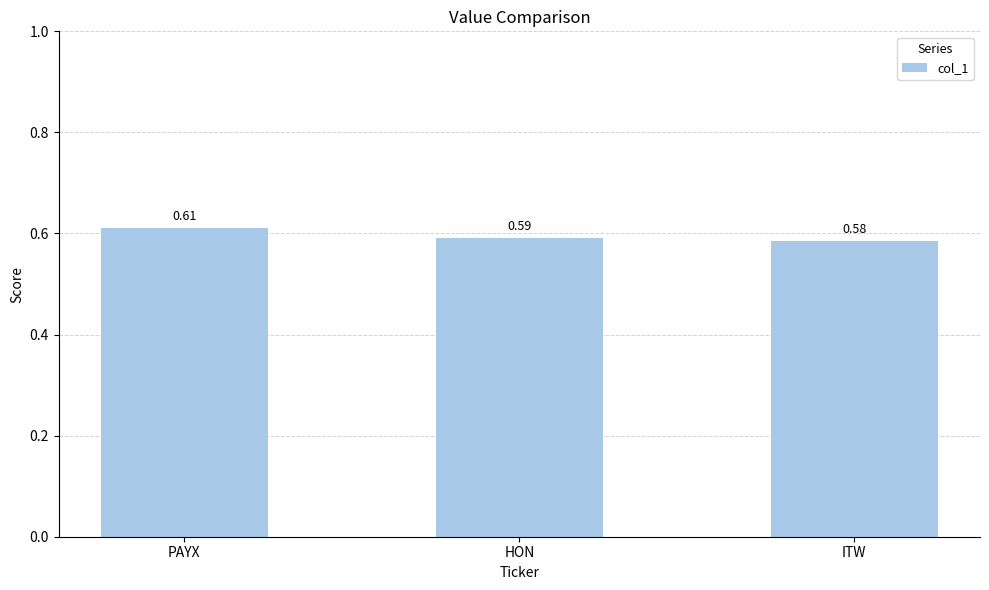

The chart shows a value of 0.2 at PAYX. True or false?

False